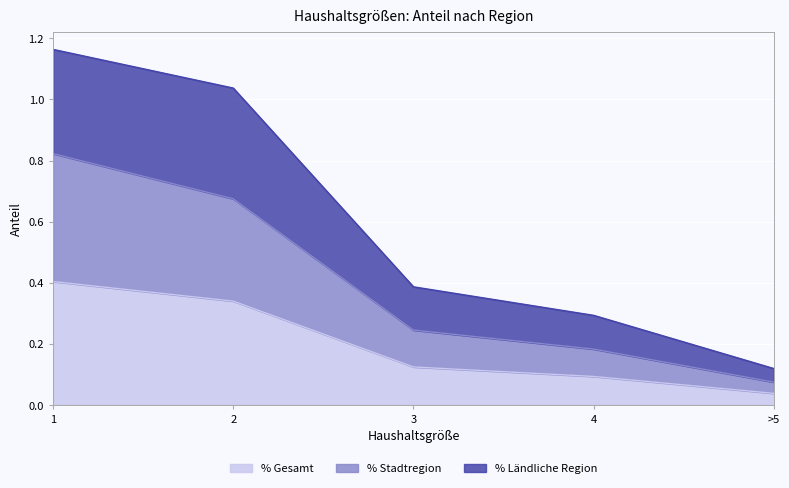

List the labels in order of % Gesamt value, largest first.

1, 2, 3, 4, >5